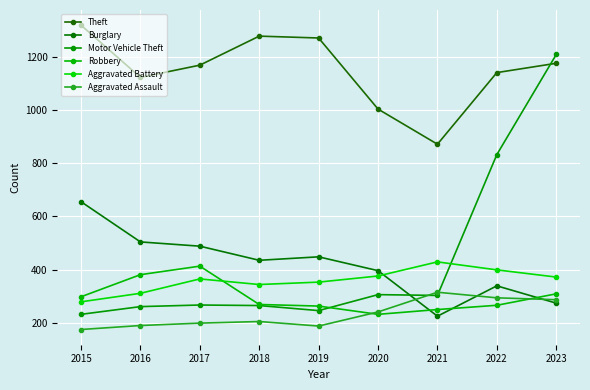

At which category is the sum across all series the highest?

2023